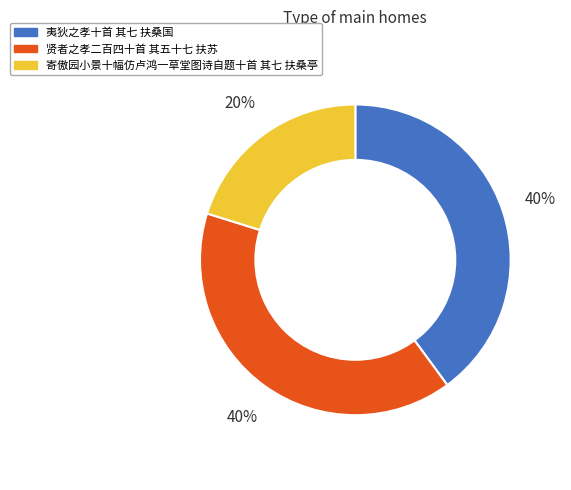

The 夷狄之孝十首 其七 扶桑国 slice represents 40% of the pie. True or false?

True